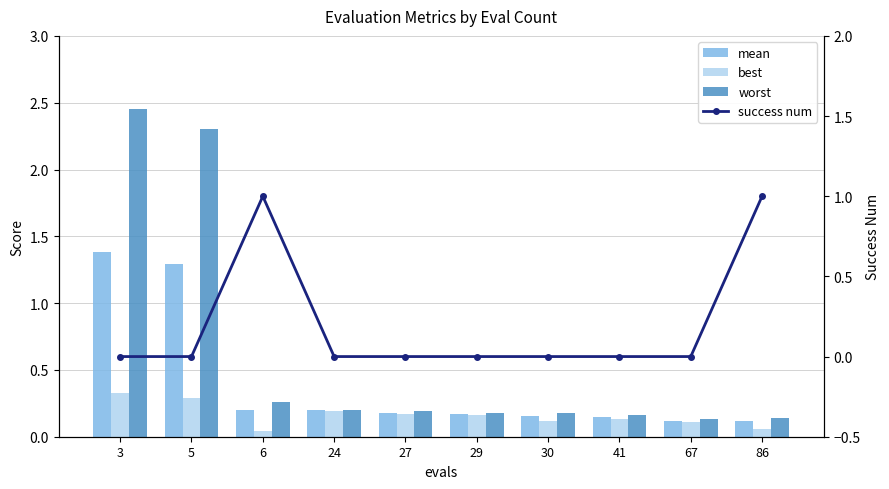

Reading left to right, what are all the values shown in this chart?

mean: 1.4	1.3	0.2	0.2	0.2	0.2	0.2	0.1	0.1	0.1
best: 0.3	0.3	0.0	0.2	0.2	0.2	0.1	0.1	0.1	0.1
worst: 2.4	2.3	0.3	0.2	0.2	0.2	0.2	0.2	0.1	0.1
success num: 0.0	0.0	1.0	0.0	0.0	0.0	0.0	0.0	0.0	1.0